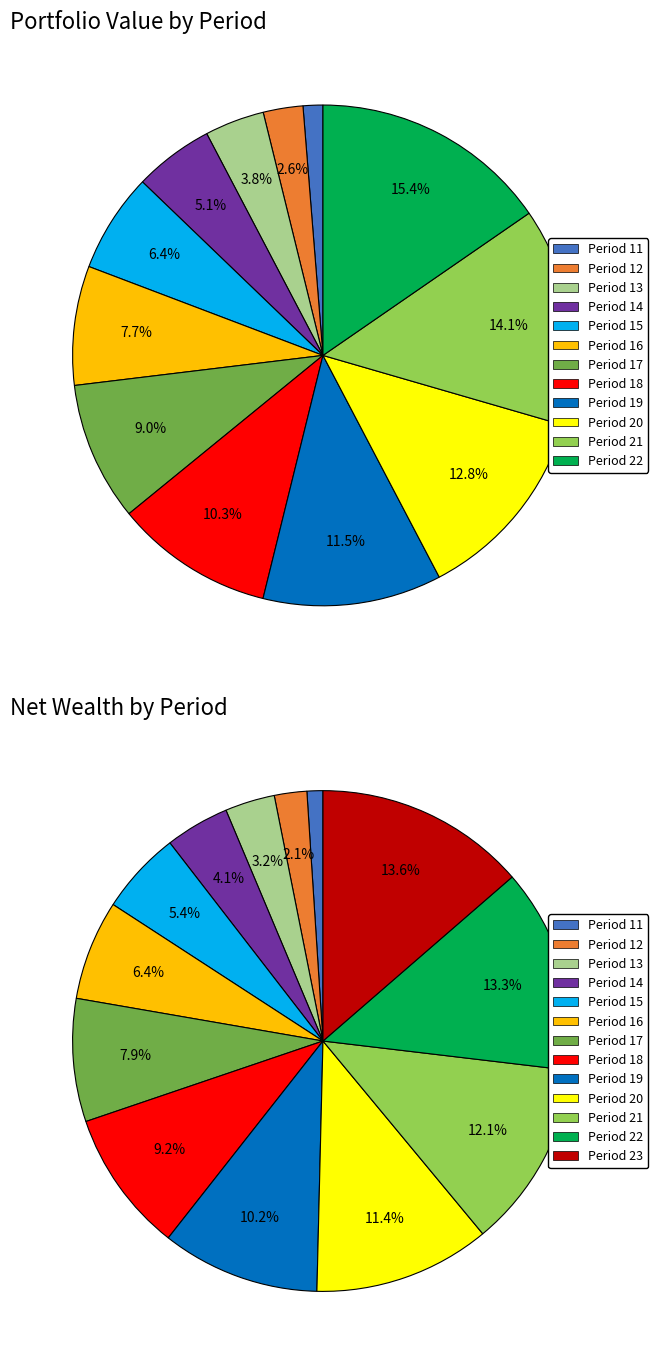

Is there any slice that represents more than half of the pie?

No